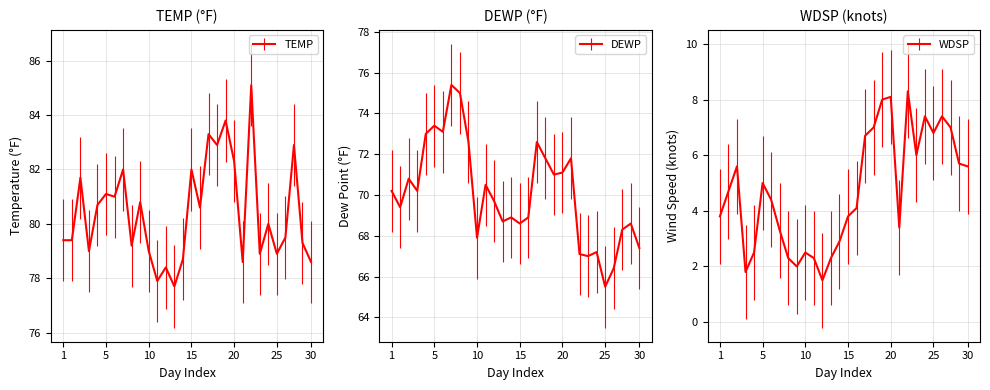

What position from the right is 2025-01-19?

12